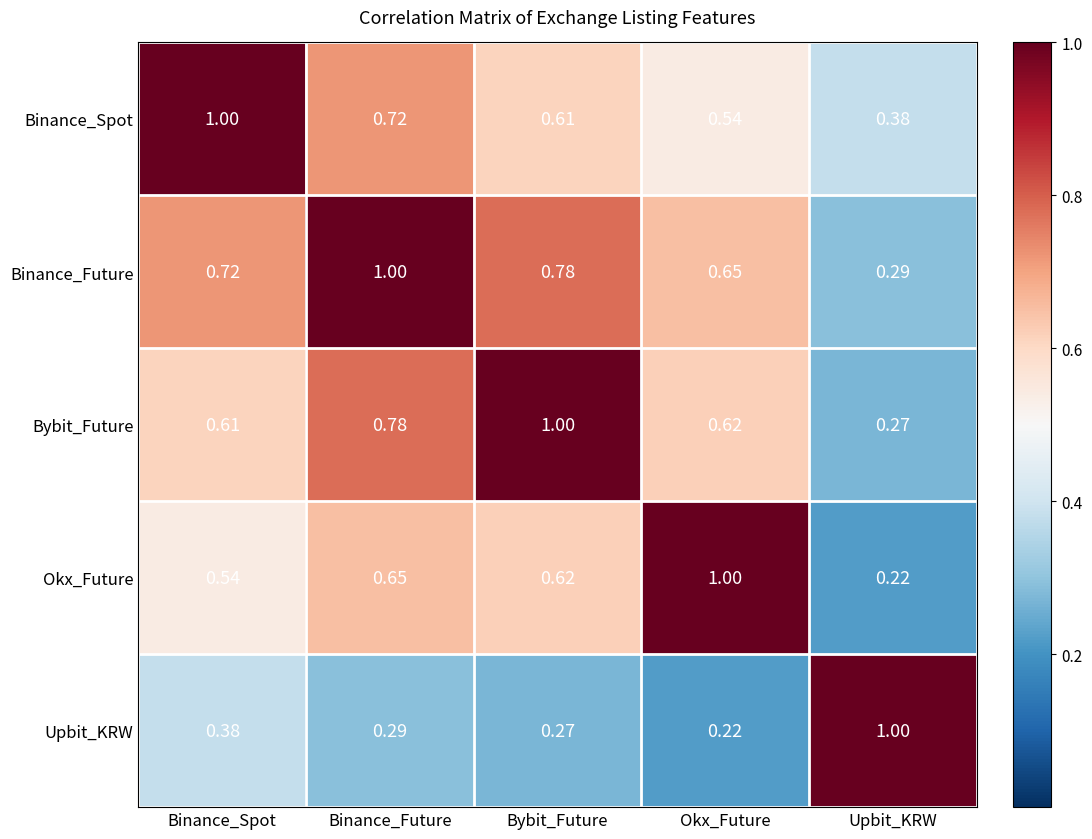

List the labels in order of Okx_Future value, largest first.

Okx_Future, Binance_Future, Bybit_Future, Binance_Spot, Upbit_KRW